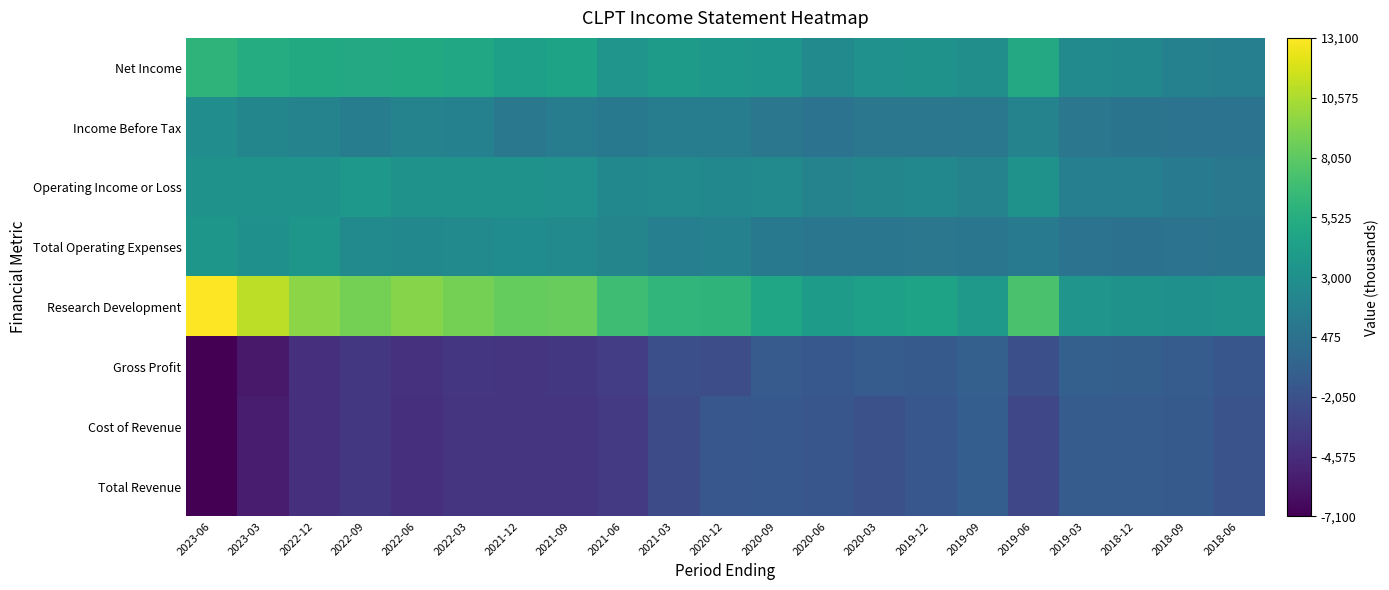

Reading left to right, transcribe all the data shown in this chart.

Net Income: 2023-06=6000	2023-03=5400	2022-12=5200	2022-09=5100	2022-06=5200	2022-03=5000	2021-12=4300	2021-09=4600	2021-06=3400	2021-03=4000	2020-12=3700	2020-09=3500	2020-06=2500	2020-03=3100	2019-12=3200	2019-09=2900	2019-06=5100	2019-03=2500	2018-12=2300	2018-09=1800	2018-06=1600
Income Before Tax: 2023-06=2800	2023-03=2200	2022-12=1900	2022-09=1400	2022-06=1900	2022-03=1800	2021-12=1000	2021-09=1500	2021-06=1100	2021-03=1400	2020-12=1400	2020-09=900	2020-06=600	2020-03=900	2019-12=900	2019-09=1000	2019-06=1900	2019-03=900	2018-12=700	2018-09=600	2018-06=600
Operating Income or Loss: 2023-06=3200	2023-03=3200	2022-12=3300	2022-09=3700	2022-06=3300	2022-03=3200	2021-12=3300	2021-09=3100	2021-06=2300	2021-03=2600	2020-12=2300	2020-09=2600	2020-06=1900	2020-03=2200	2019-12=2300	2019-09=1900	2019-06=3200	2019-03=1600	2018-12=1600	2018-09=1200	2018-06=1000
Total Operating Expenses: 2023-06=3600	2023-03=3000	2022-12=3600	2022-09=2500	2022-06=2300	2022-03=2500	2021-12=2700	2021-09=2600	2021-06=2100	2021-03=1600	2020-12=1800	2020-09=1100	2020-06=800	2020-03=800	2019-12=900	2019-09=800	2019-06=1300	2019-03=600	2018-12=500	2018-09=600	2018-06=700
Research Development: 2023-06=13100	2023-03=11100	2022-12=9600	2022-09=8900	2022-06=9400	2022-03=8900	2021-12=8300	2021-09=8400	2021-06=6800	2021-03=6200	2020-12=6000	2020-09=4800	2020-06=4000	2020-03=4300	2019-12=4600	2019-09=3800	2019-06=7300	2019-03=3400	2018-12=3300	2018-09=3000	2018-06=3300
Gross Profit: 2023-06=-7100	2023-03=-5700	2022-12=-4400	2022-09=-3800	2022-06=-4200	2022-03=-3900	2021-12=-4000	2021-09=-3800	2021-06=-3400	2021-03=-2200	2020-12=-2300	2020-09=-1300	2020-06=-1500	2020-03=-1200	2019-12=-1400	2019-09=-900	2019-06=-2200	2019-03=-900	2018-12=-1000	2018-09=-1200	2018-06=-1700
Cost of Revenue: 2023-06=-7100	2023-03=-5600	2022-12=-4400	2022-09=-3800	2022-06=-4300	2022-03=-4000	2021-12=-4100	2021-09=-4000	2021-06=-3700	2021-03=-2500	2020-12=-1600	2020-09=-1500	2020-06=-1700	2020-03=-2100	2019-12=-1600	2019-09=-1100	2019-06=-2800	2019-03=-1200	2018-12=-1200	2018-09=-1400	2018-06=-1900
Total Revenue: 2023-06=-7100	2023-03=-5600	2022-12=-4400	2022-09=-3800	2022-06=-4300	2022-03=-4000	2021-12=-4100	2021-09=-4000	2021-06=-3700	2021-03=-2500	2020-12=-1600	2020-09=-1500	2020-06=-1700	2020-03=-2100	2019-12=-1600	2019-09=-1100	2019-06=-2800	2019-03=-1200	2018-12=-1200	2018-09=-1400	2018-06=-1900